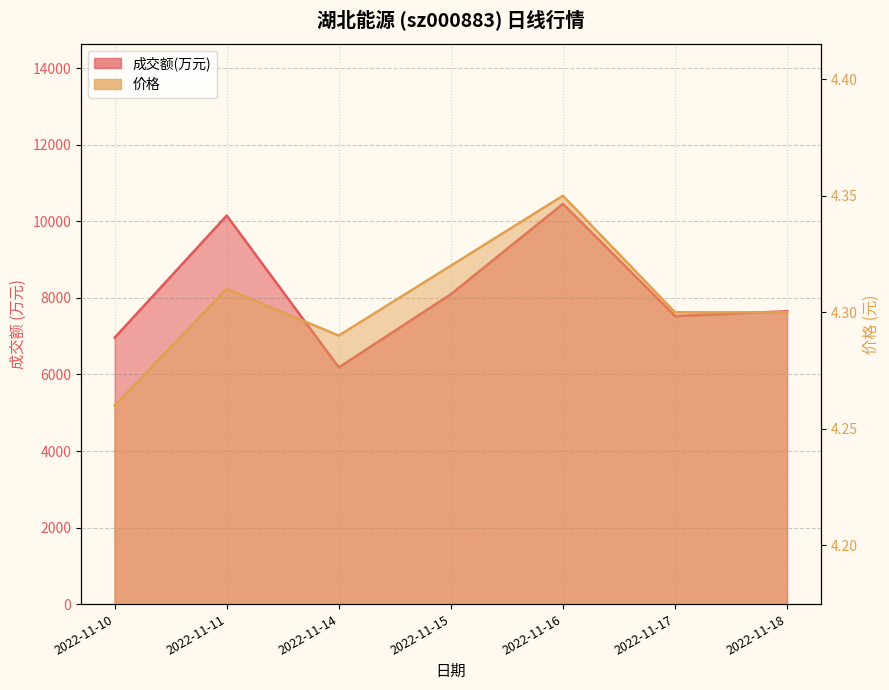

True or false: 价格 has a value of 4.3 at 2022-11-14.

True